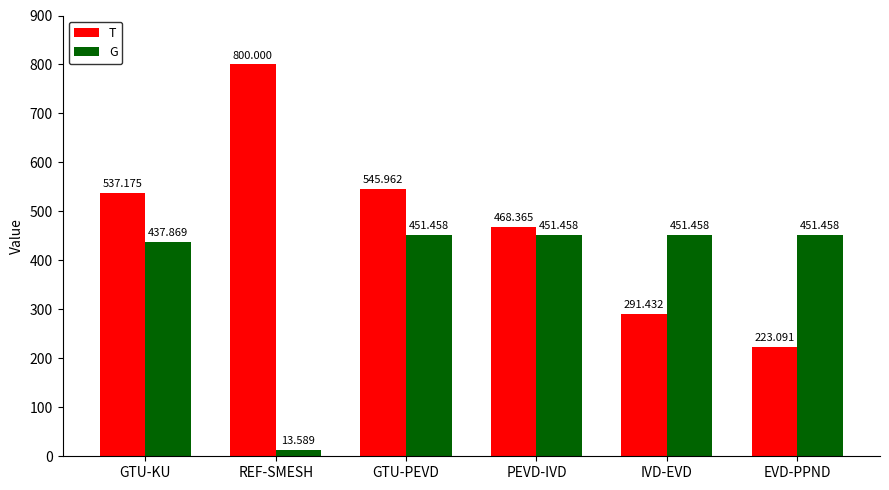

Rank the series at PEVD-IVD from highest to lowest value.

T, G